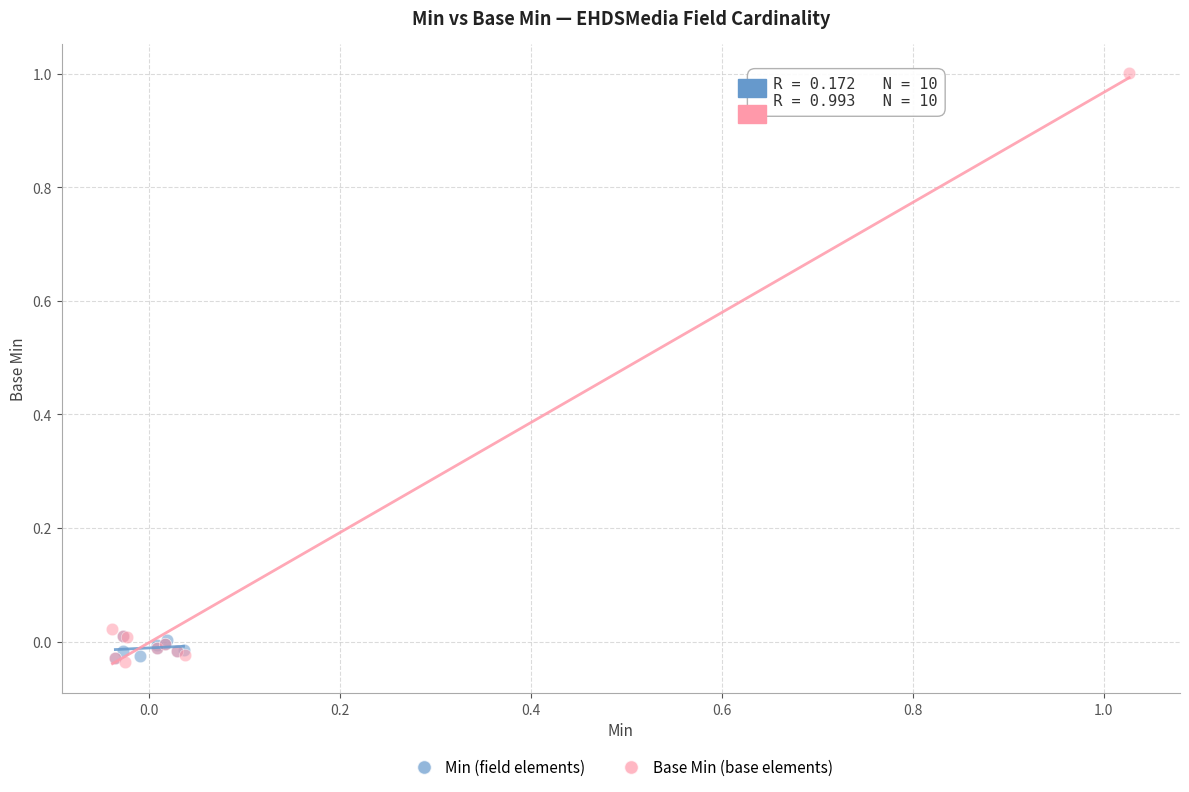

Which series has the largest Y range (max minus min)?

Base Min (base elements)